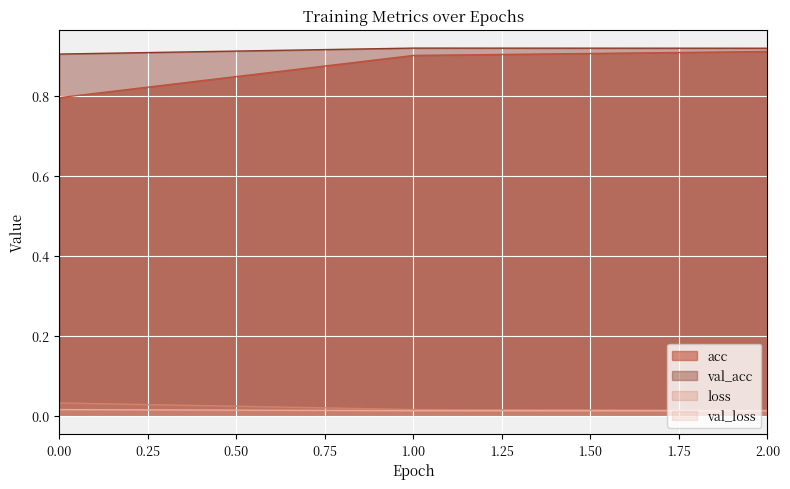

Rank the series by their maximum value, from lowest to highest.

val_loss, loss, acc, val_acc